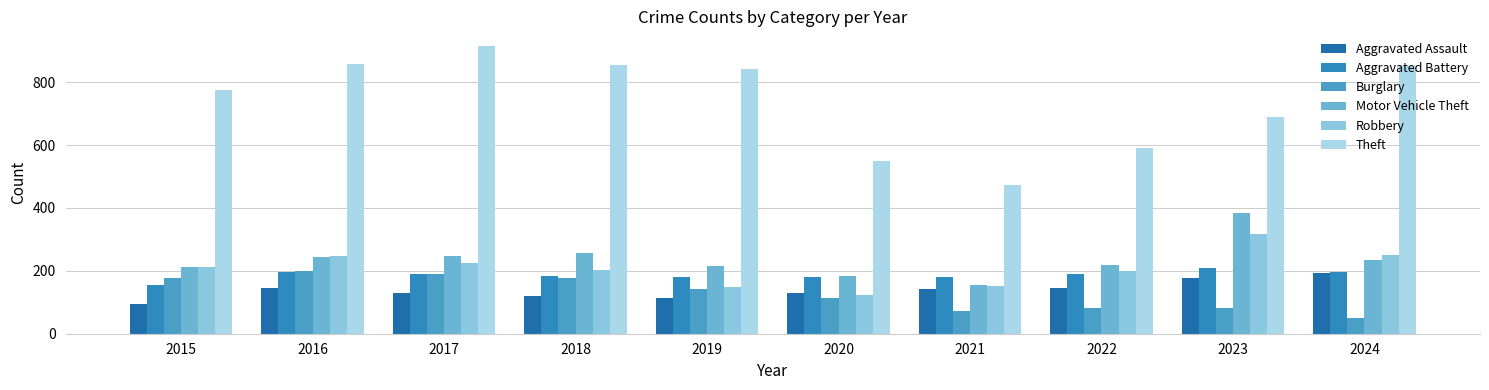

Is it true that Aggravated Battery equals 191 at 2017?

True